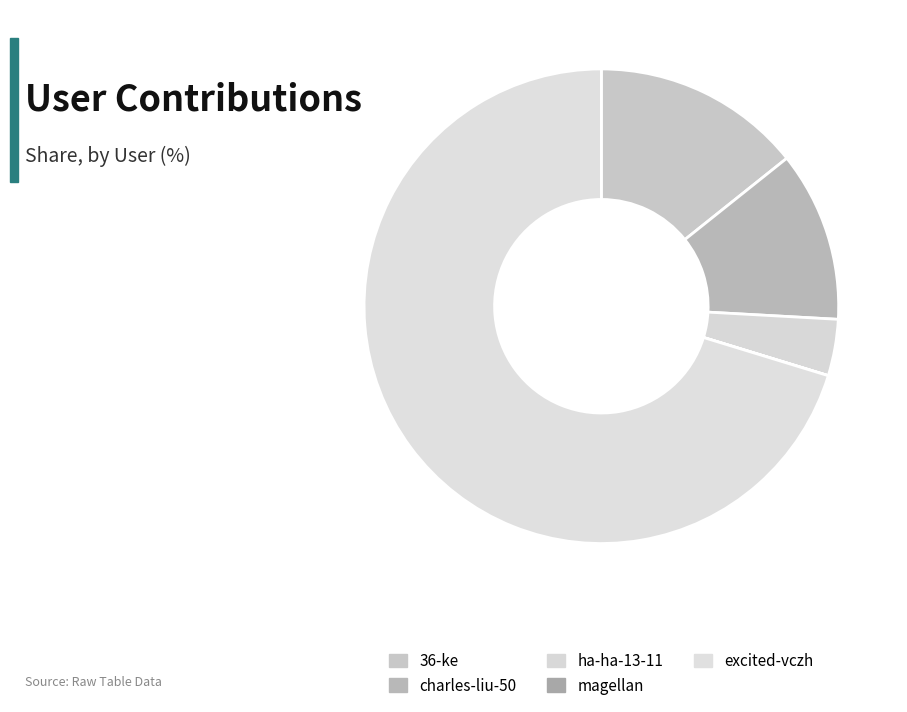

Does any single category account for the majority?

Yes